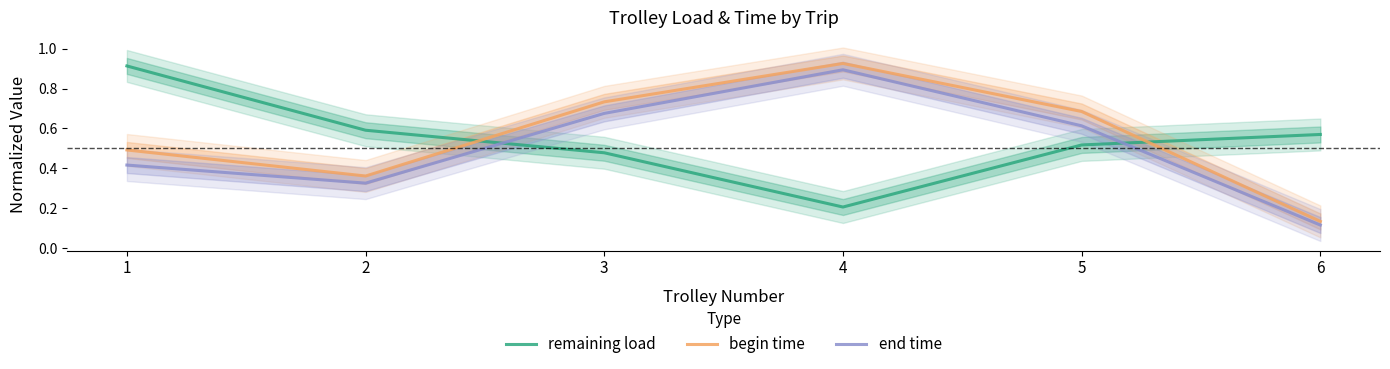

The value of begin time at 4 is 0.9. True or false?

True